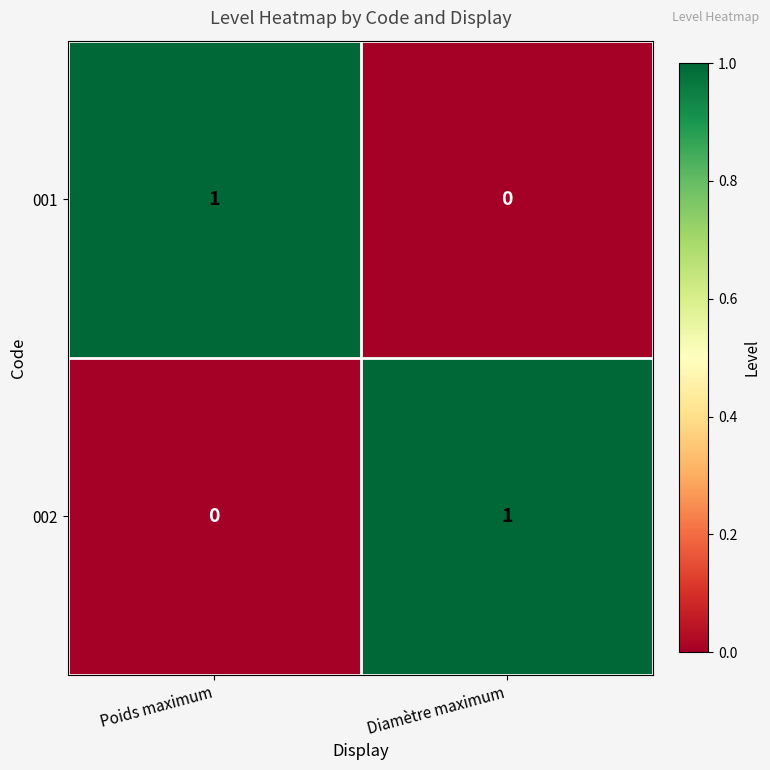

True or false: 001 has a value of 0 at Diamètre maximum.

True